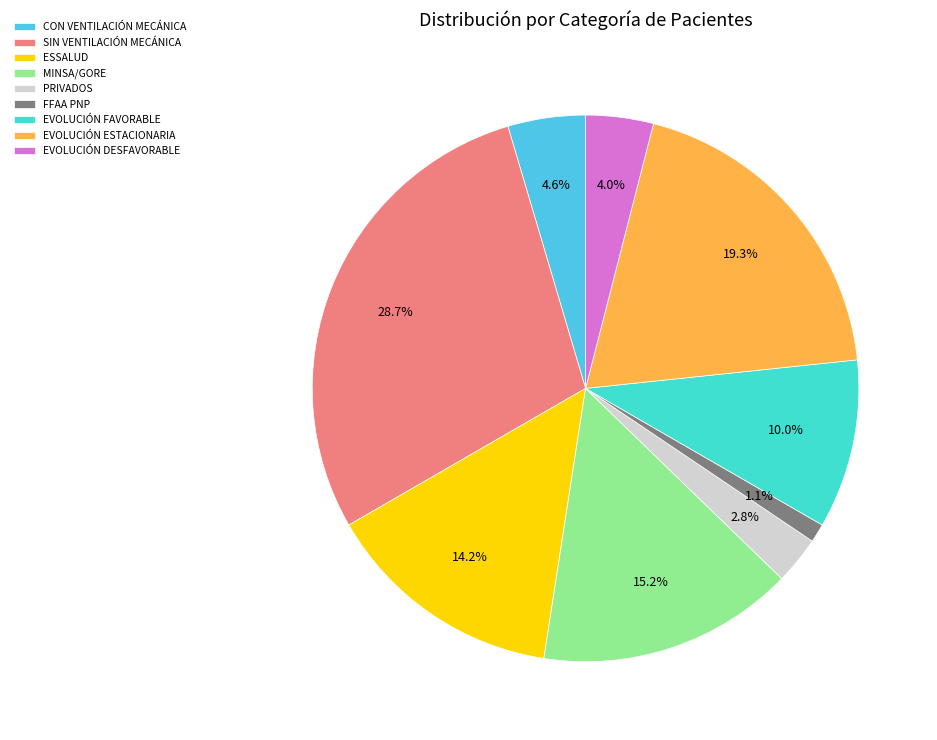

How many segments does this pie chart have?

9